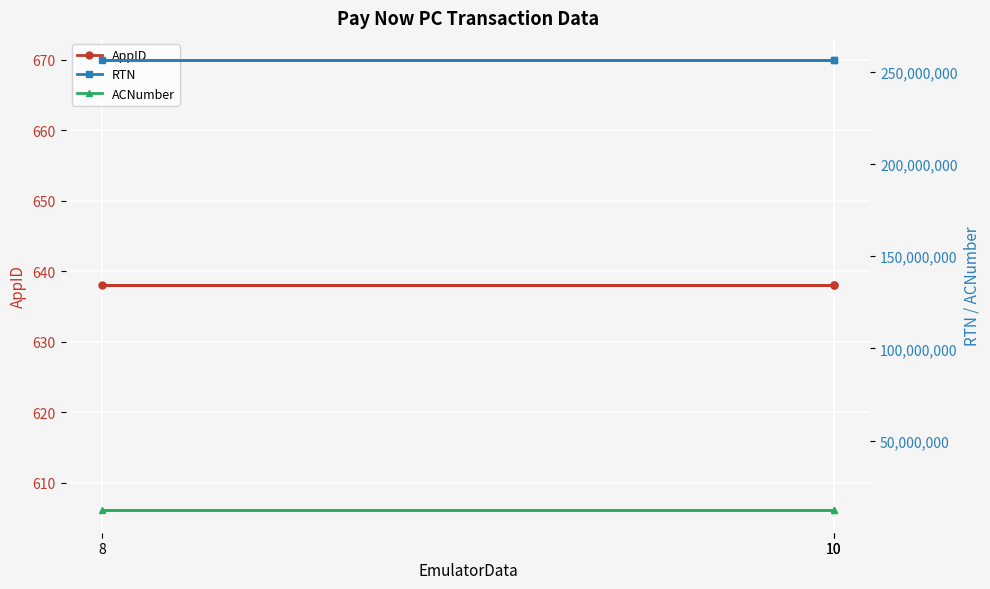

At 10, list the series in order from smallest to largest.

AppID, ACNumber, RTN